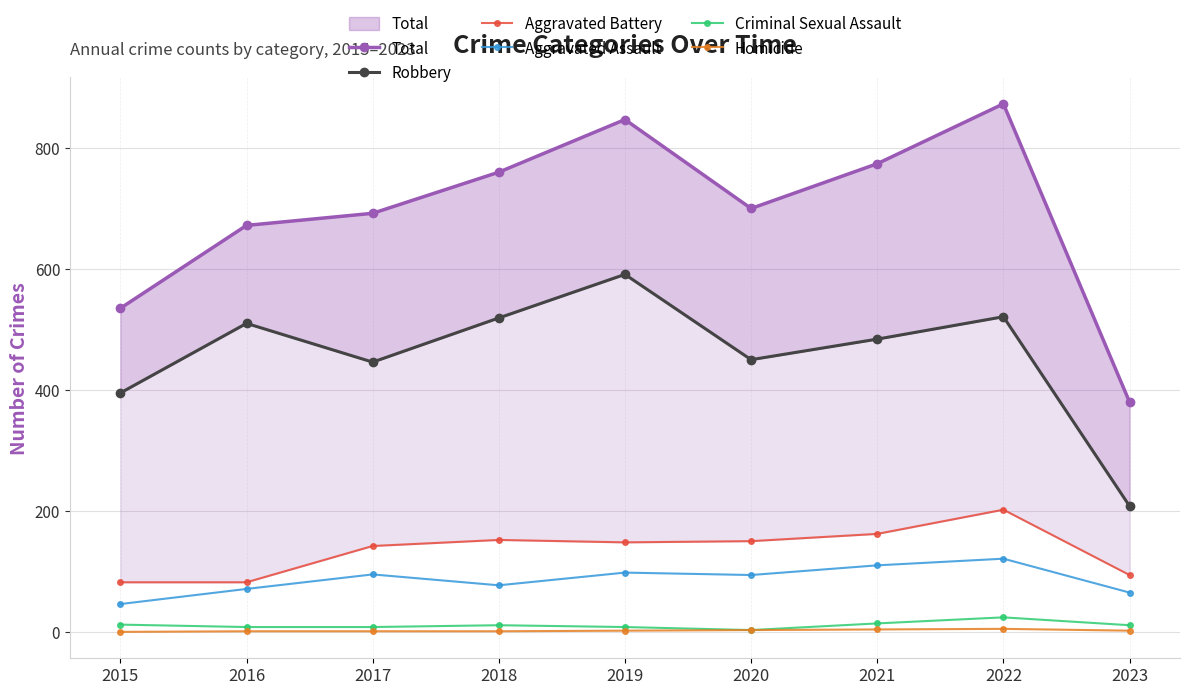

At which category does Total reach its first local valley?

2020